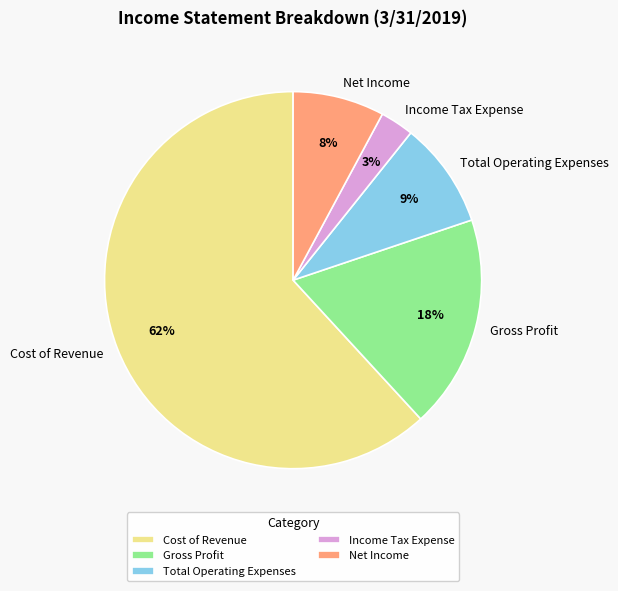

Which category has the smallest portion of the pie?

Income Tax Expense